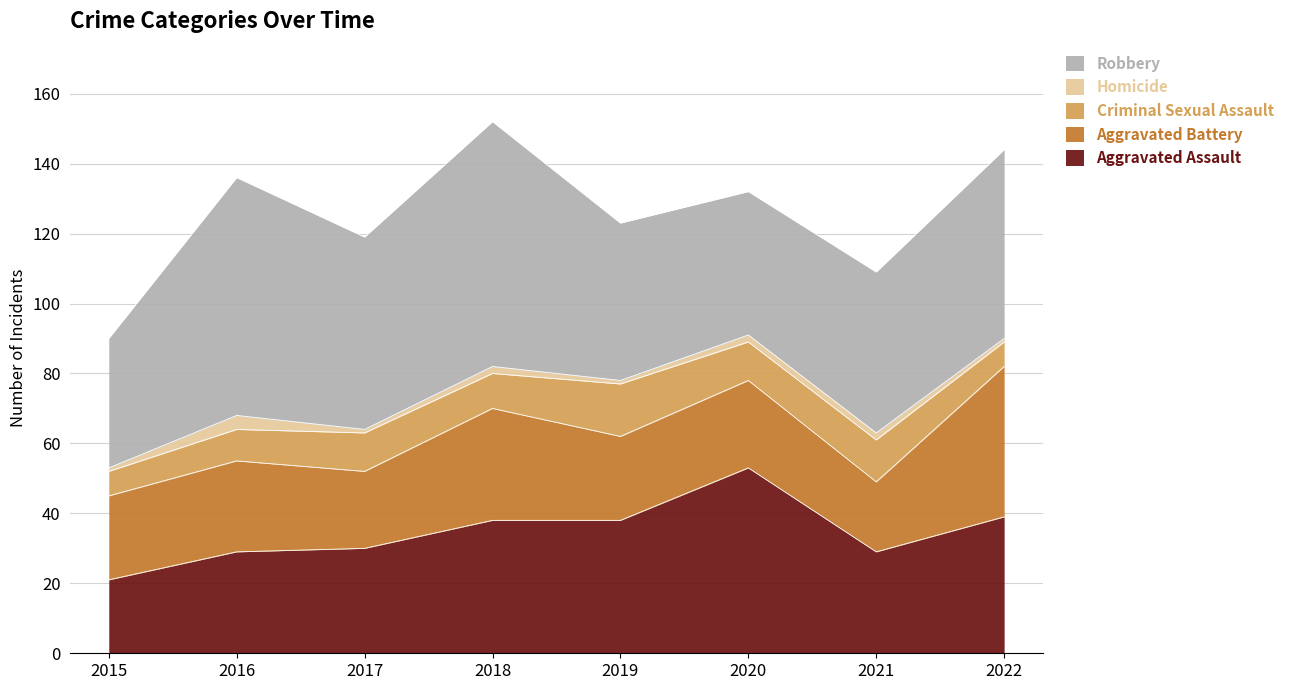

Is it true that Robbery equals 78 at 2021?

False